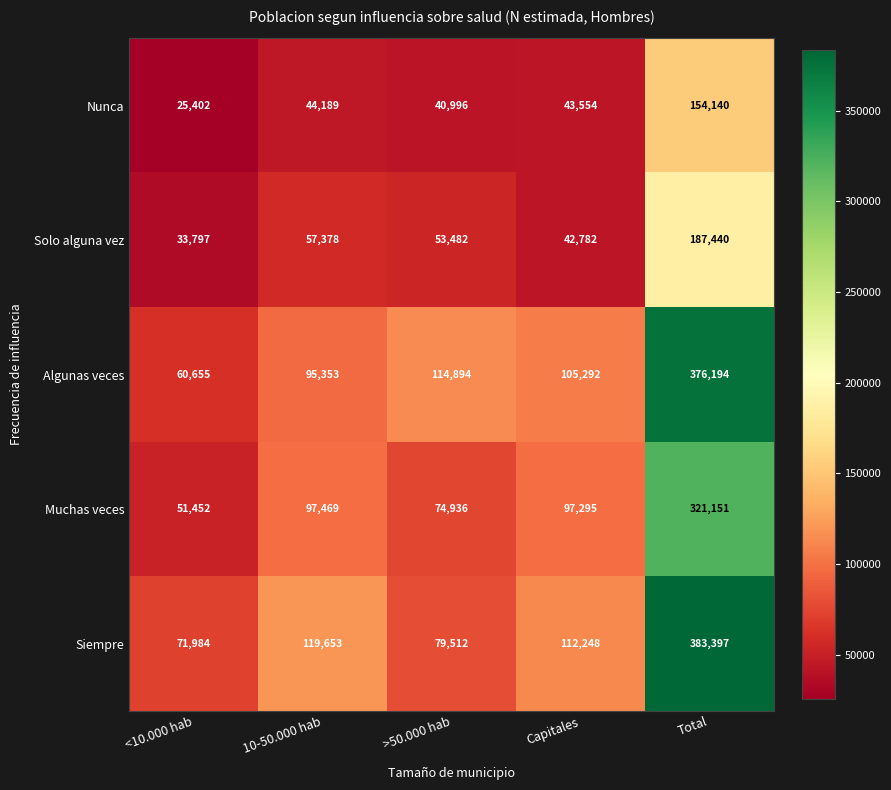

Which series has the widest spread of values?

Algunas veces